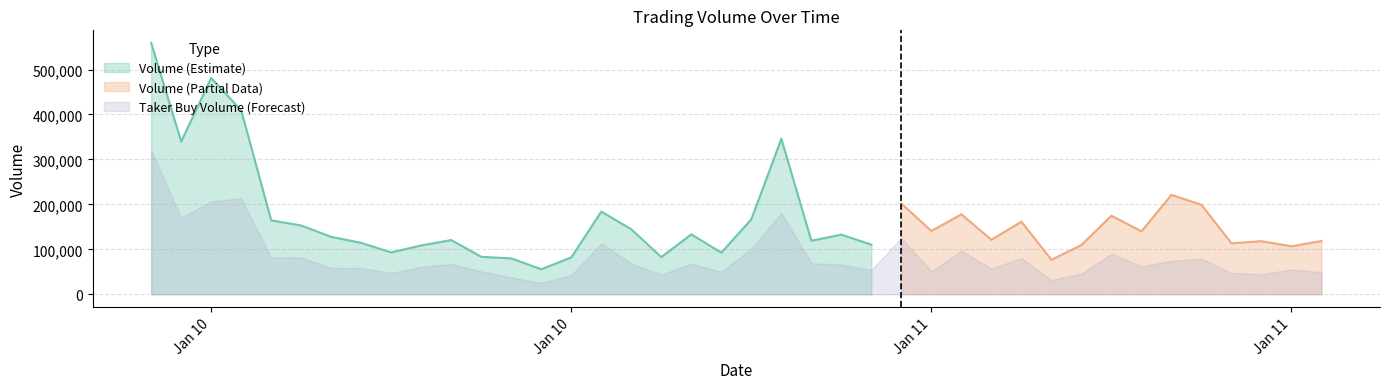

How many data points in Volume are less than 132654?

20